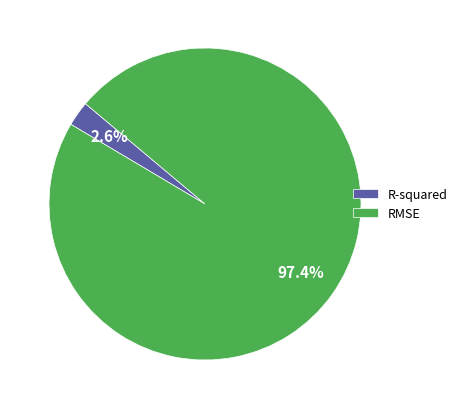

Which slice is the smallest?

R-squared